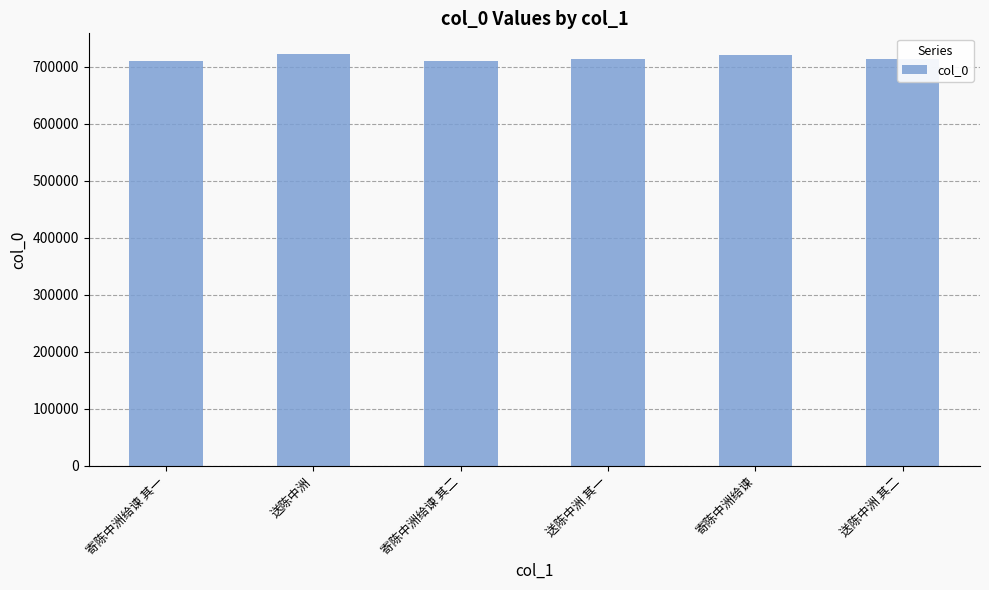

At which label does the data first exceed 713533?

送陈中洲